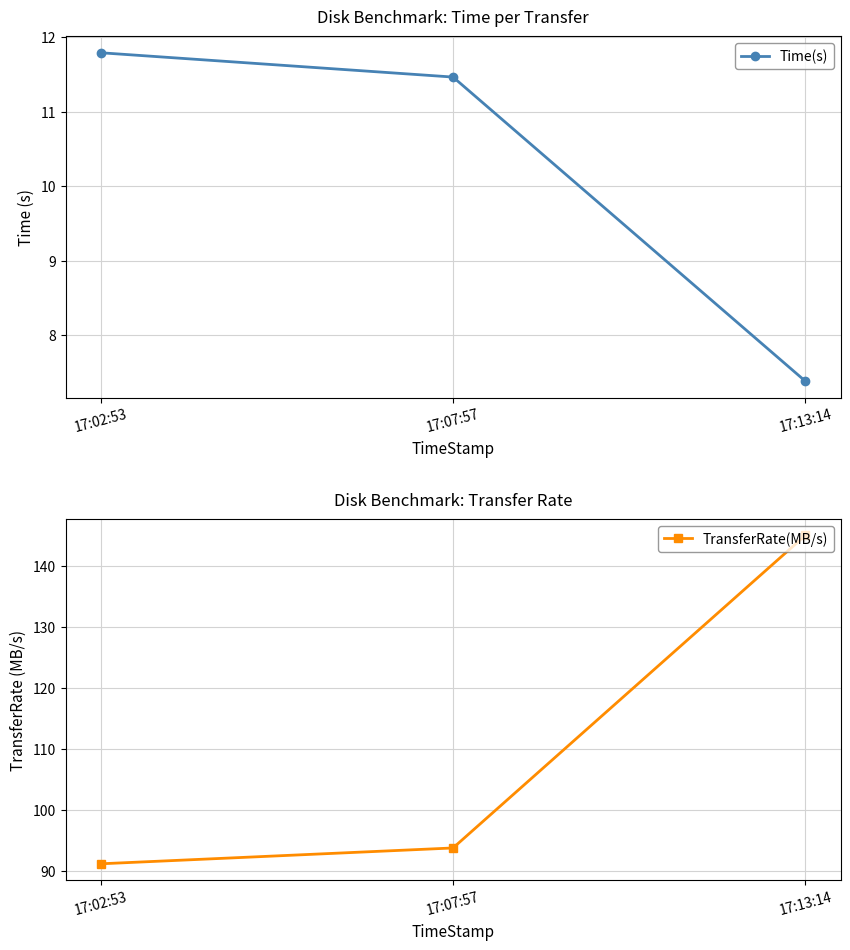

The Time(s) series shows 7.4 at 17:13:14. True or false?

True